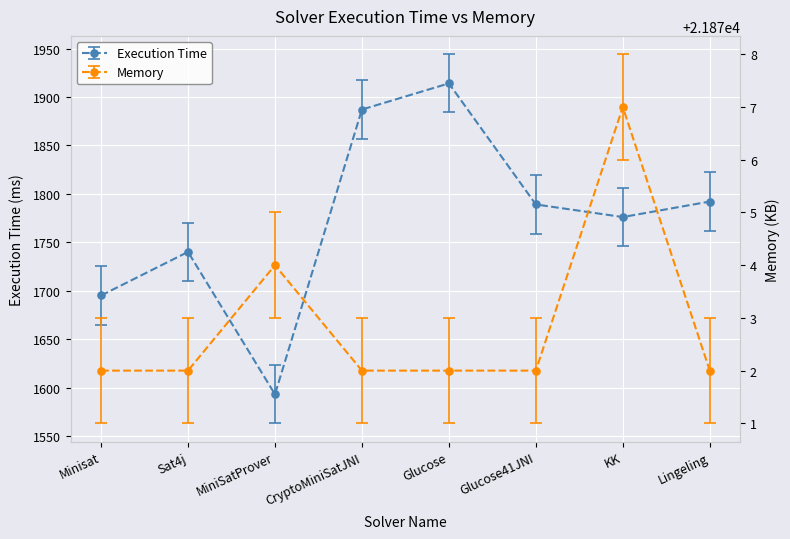

What is the average value of the Execution Time series?

1773